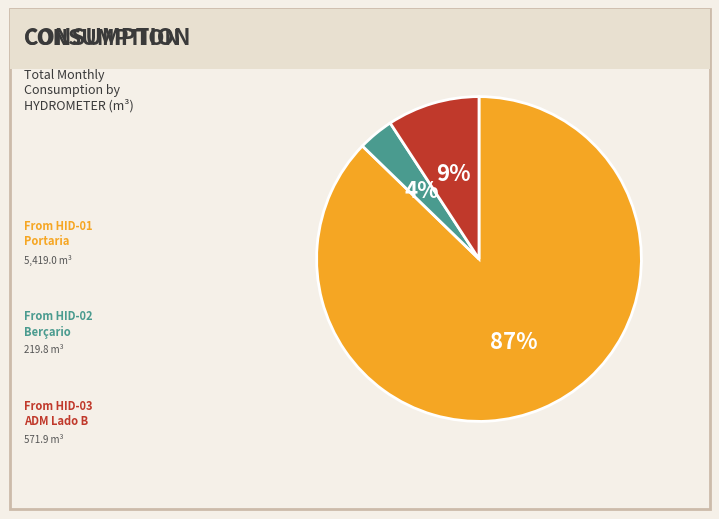

Is there any slice that represents more than half of the pie?

Yes